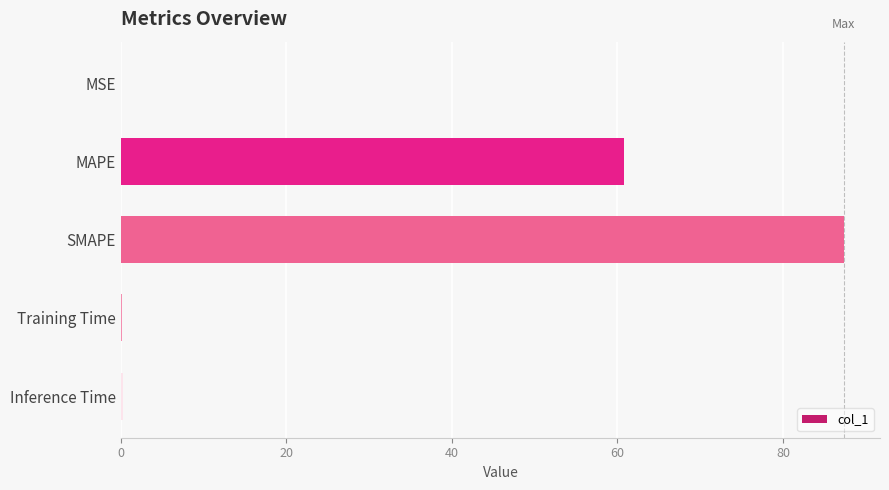

What is the sum of the values at MAPE and SMAPE?

148.2